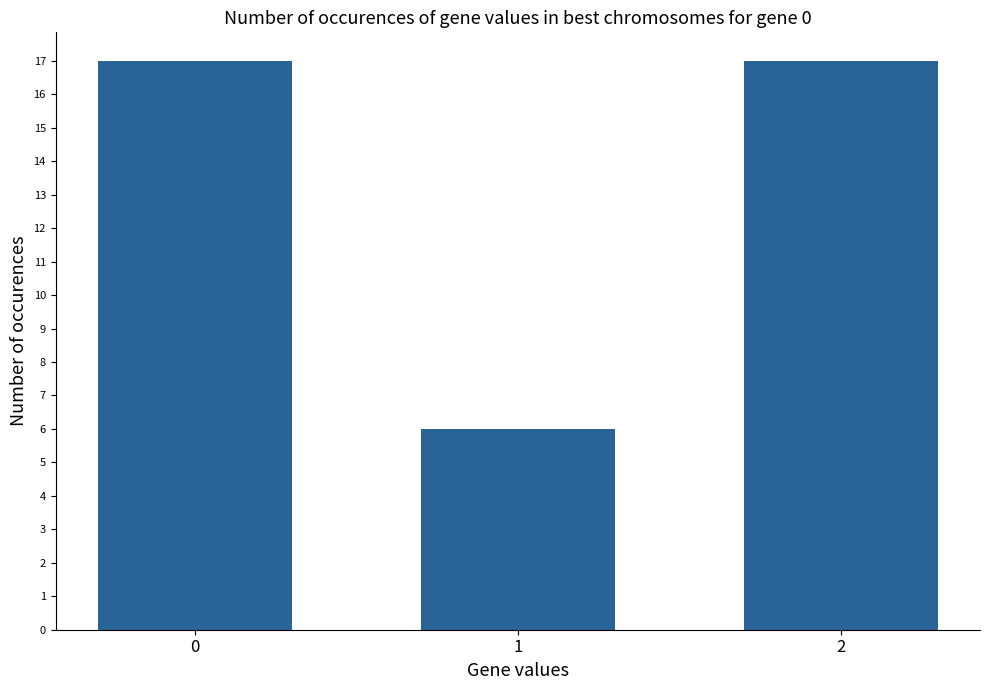

What value does the data have at 0, to the nearest 5?

15